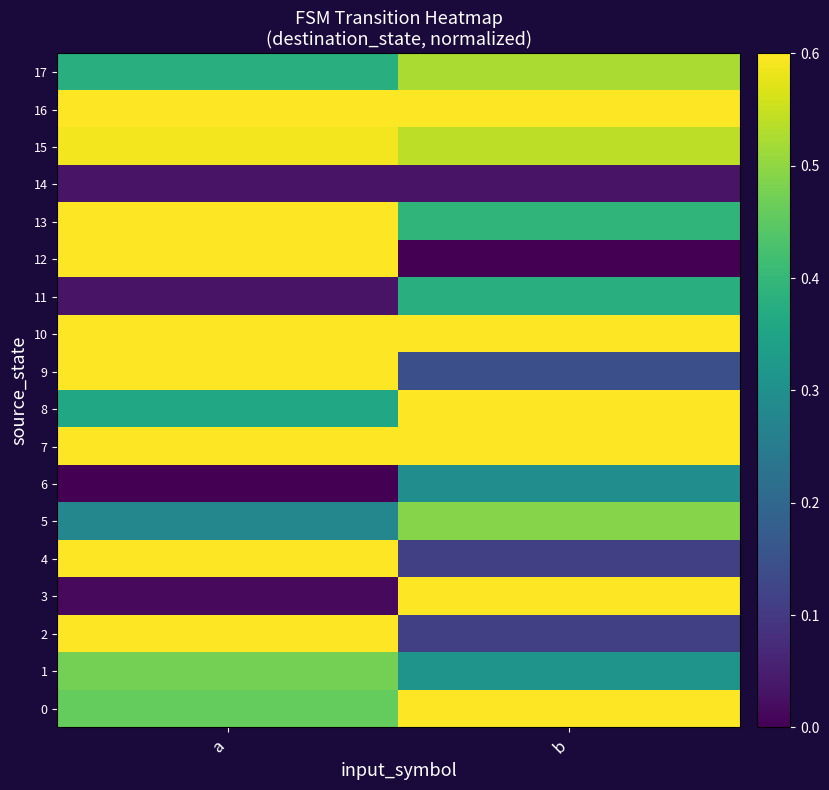

List the series in order of their peak value, lowest first.

14, 6, 11, 1, 5, 17, 15, 12, 8, 0, 2, 9, 3, 13, 4, 10, 16, 7